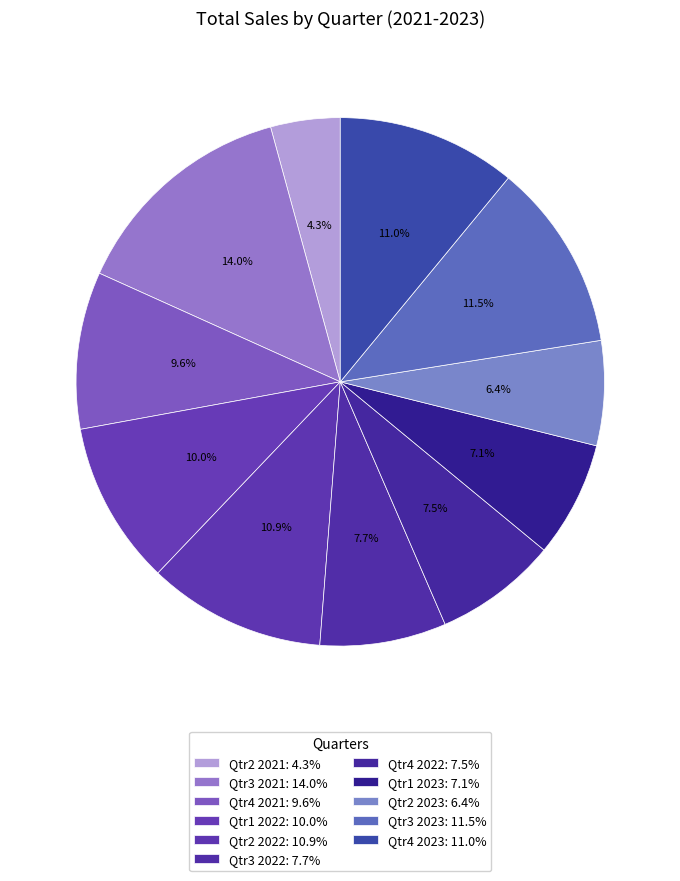

Count the number of slices in the pie.

11